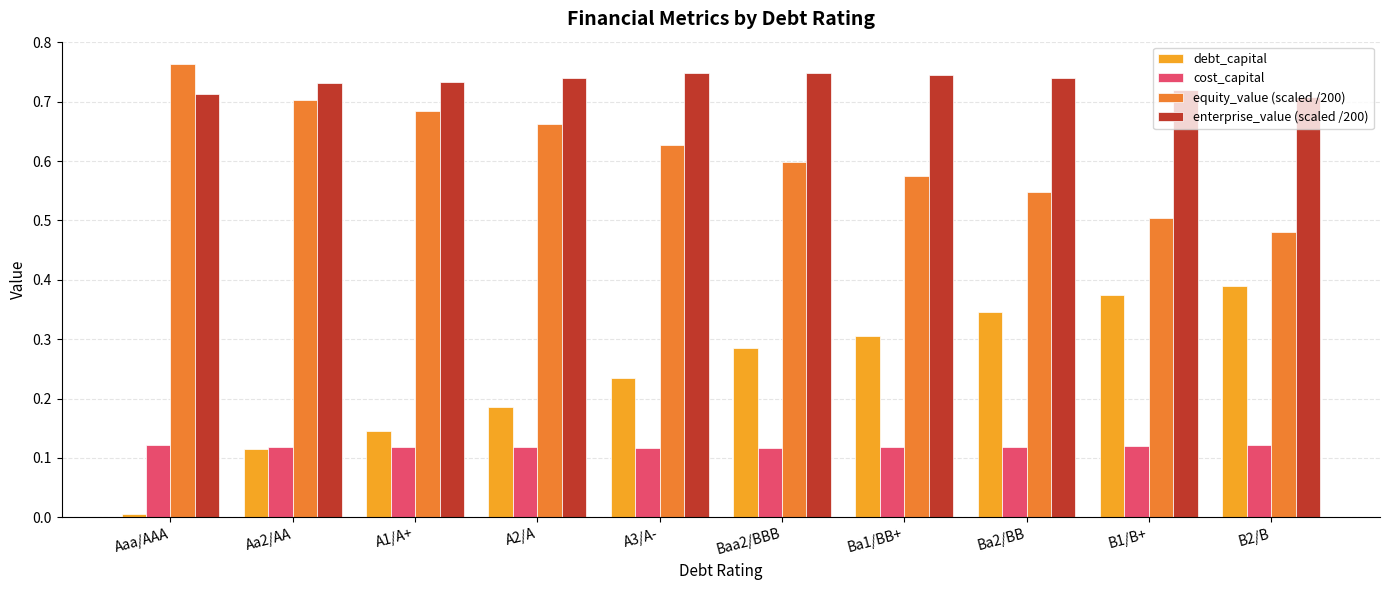

The enterprise_value (scaled /200) series shows 0.7 at Ba2/BB. True or false?

True